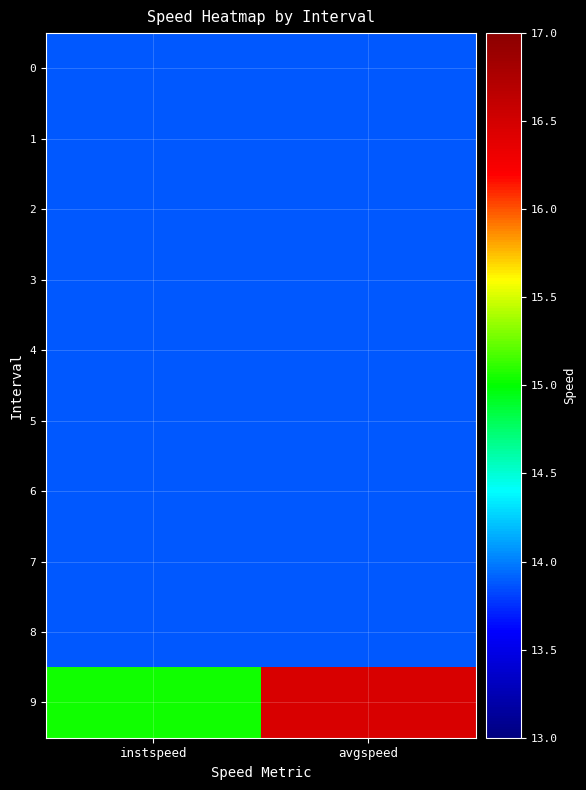

Reading left to right, extract all data points from this chart.

0: instspeed=13.9	avgspeed=13.9
1: instspeed=13.9	avgspeed=13.9
2: instspeed=13.9	avgspeed=13.9
3: instspeed=13.9	avgspeed=13.9
4: instspeed=13.9	avgspeed=13.9
5: instspeed=13.9	avgspeed=13.9
6: instspeed=13.9	avgspeed=13.9
7: instspeed=13.9	avgspeed=13.9
8: instspeed=13.9	avgspeed=13.9
9: instspeed=15.0	avgspeed=16.5